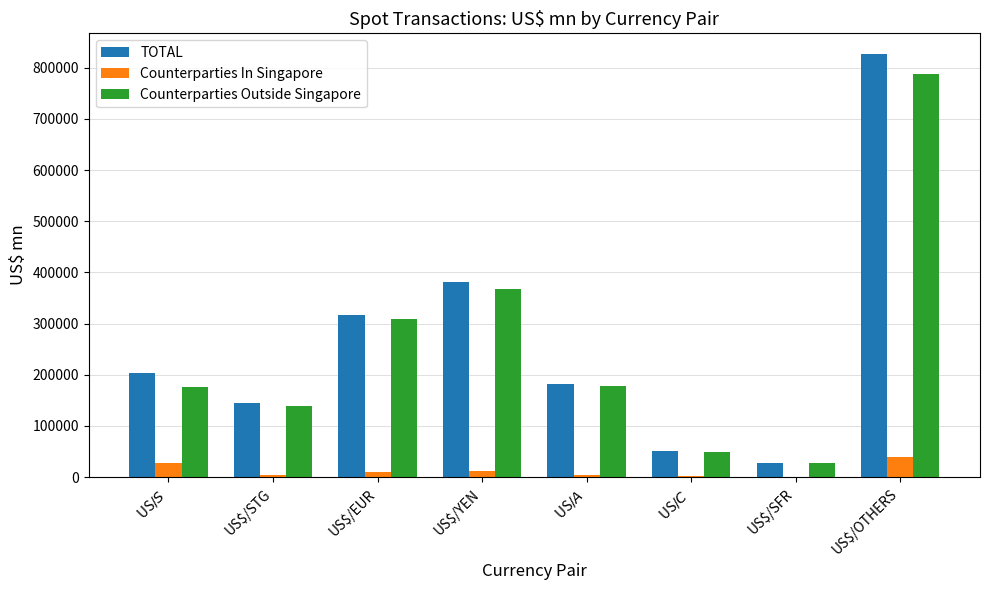

How many data points does each series have?

8